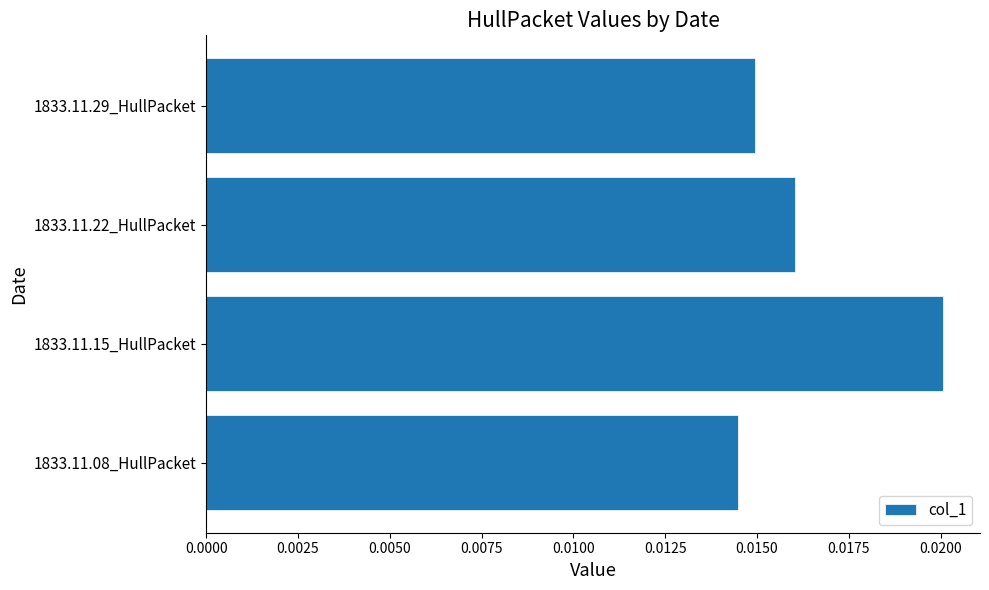

Which category has the highest value across all series?

1833.11.15_HullPacket